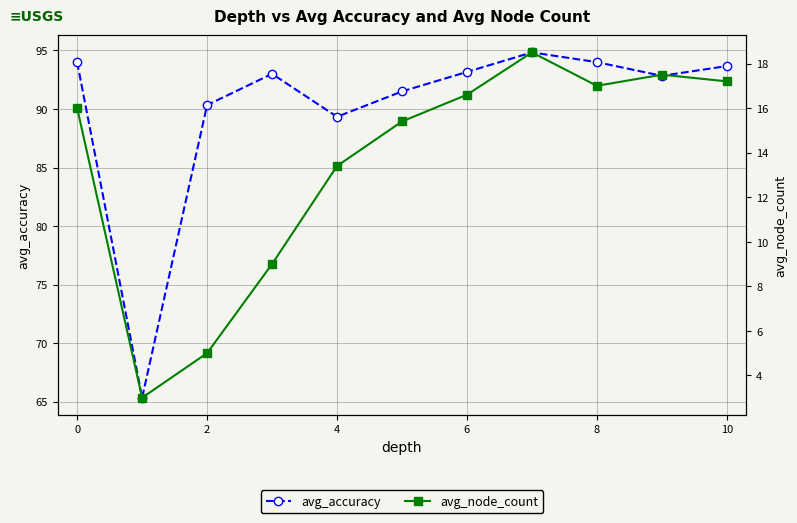

What is the minimum value shown in the chart?

3.0